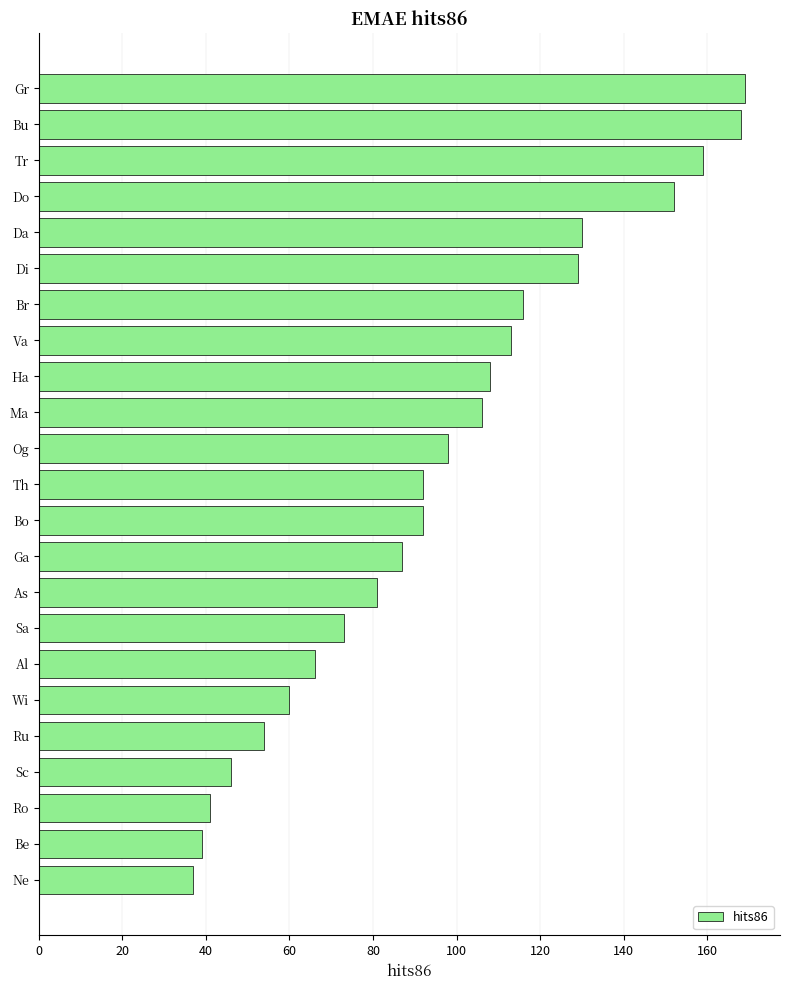

What is the change in value from Va to Og?

-15